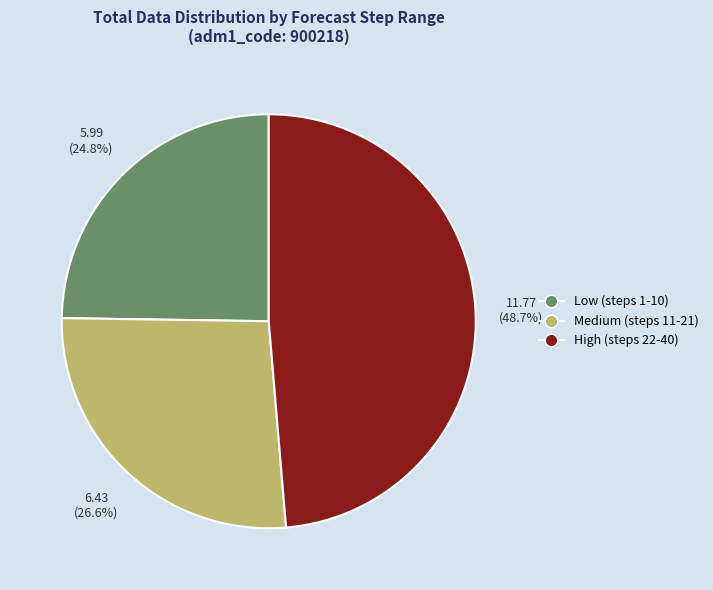

Does any single category account for the majority?

No